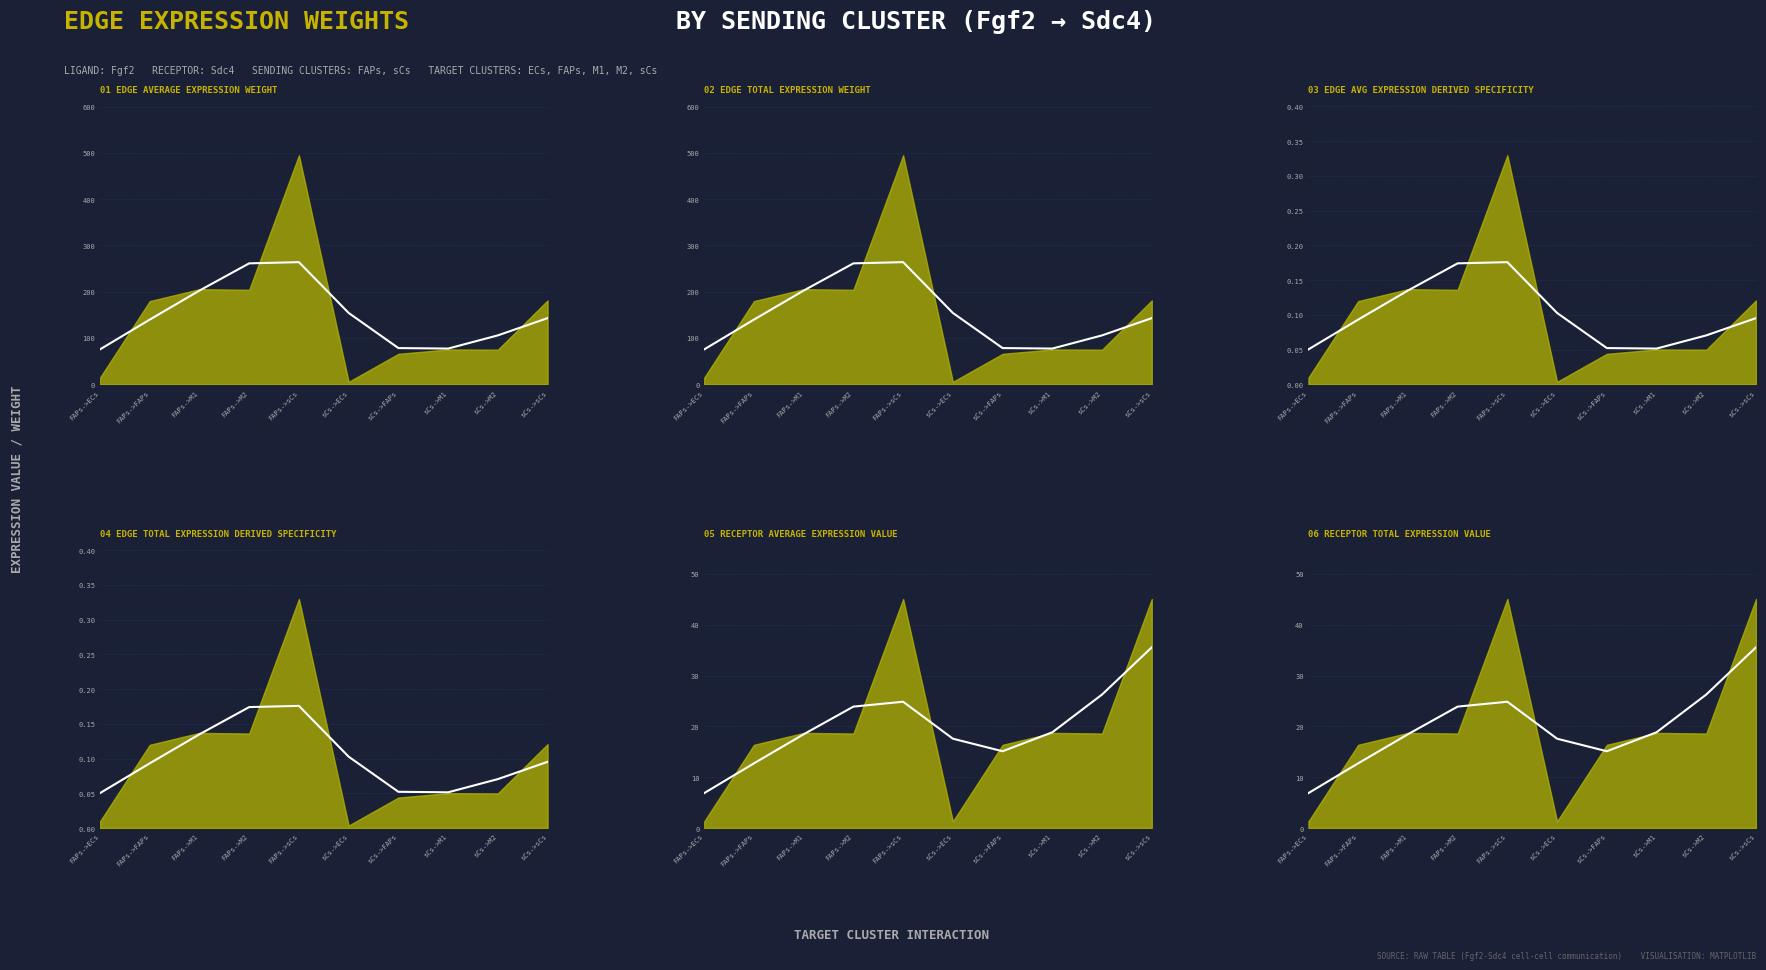

Between FAPs->sCs and FAPs->M1, which is larger?

FAPs->sCs